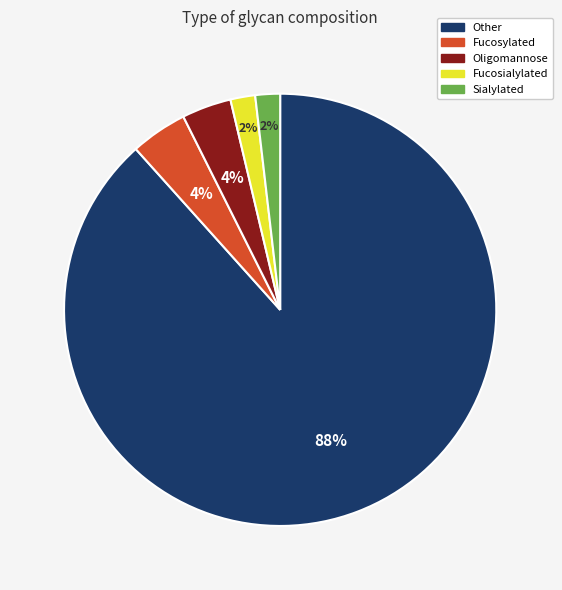

Which slice represents more than half of the pie?

Other